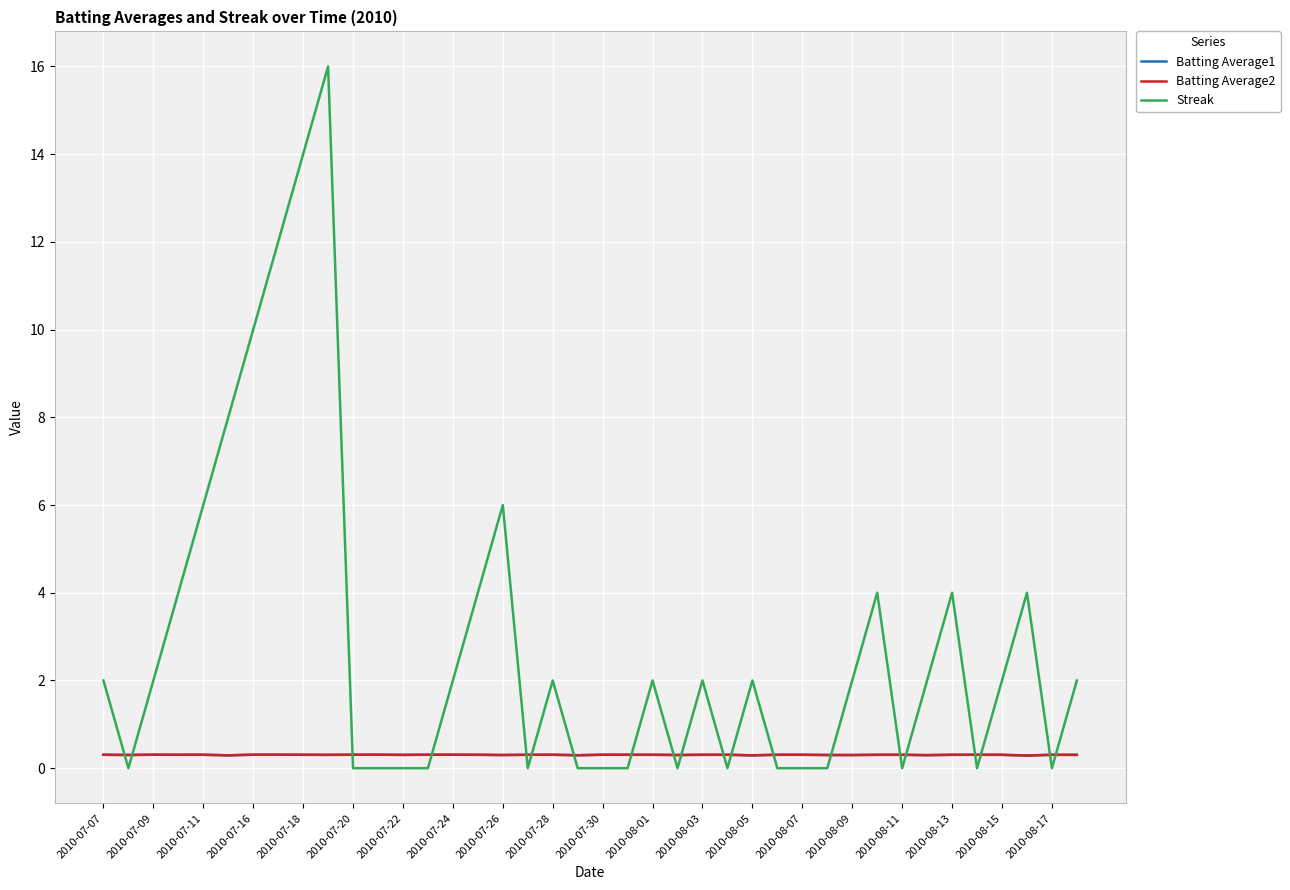

Count the number of data series in this chart.

3